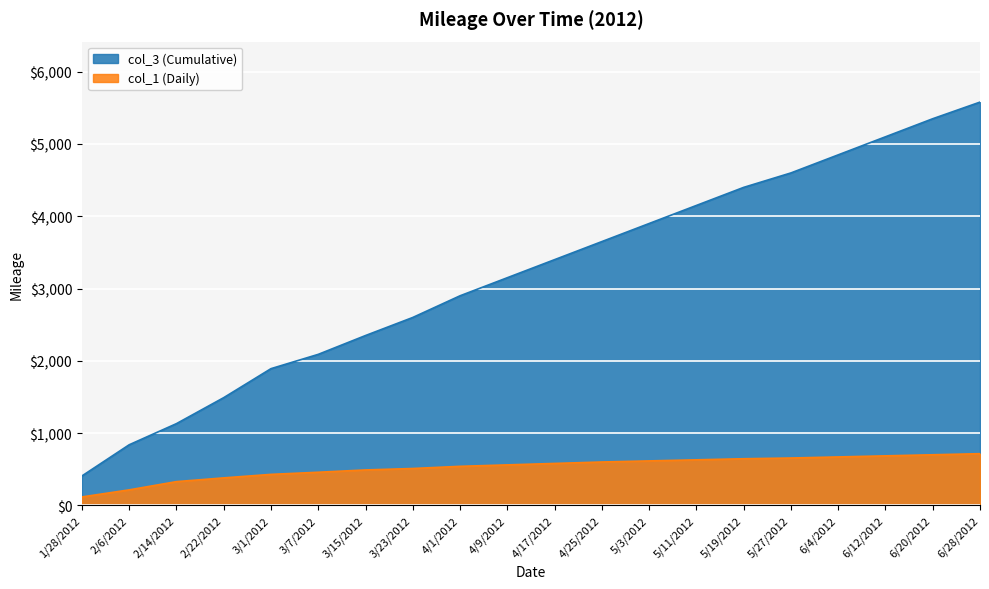

What is the greatest value displayed?

5580.0